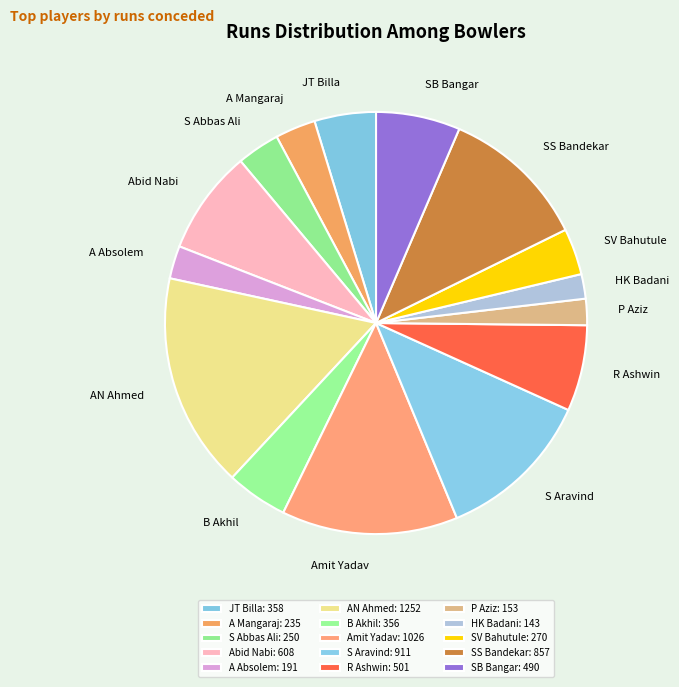

The AN Ahmed slice represents 31% of the pie. True or false?

False